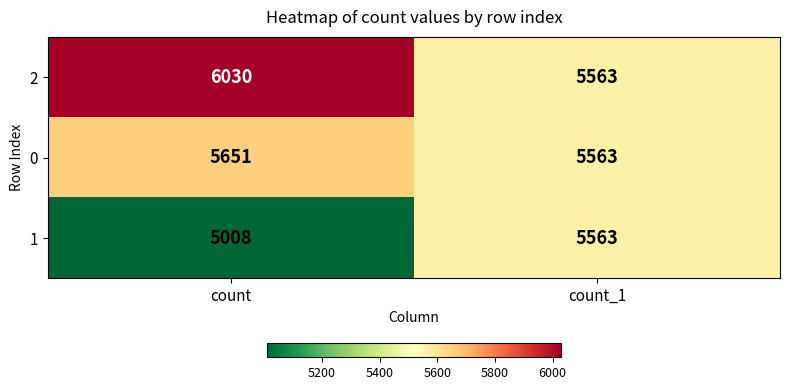

What is the total value across all series at count?

16689